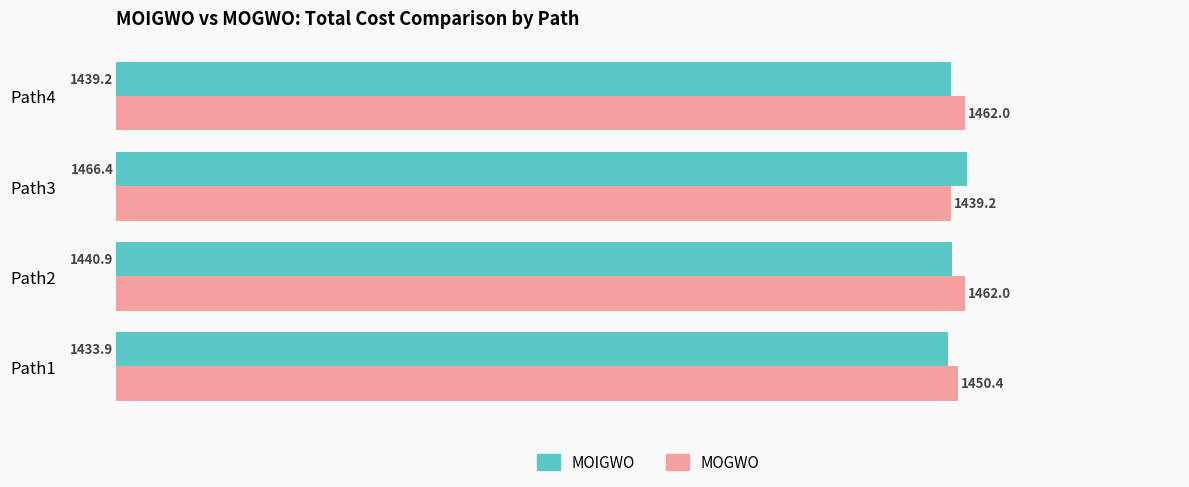

Rank the series at Path1 from highest to lowest value.

MOGWO, MOIGWO